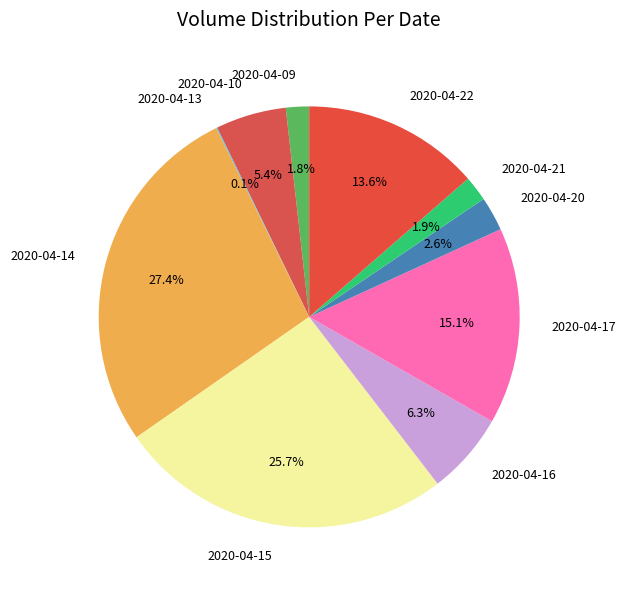

To the nearest percent, what is the difference between the 2020-04-14 and 2020-04-09 slice percentages?

26%